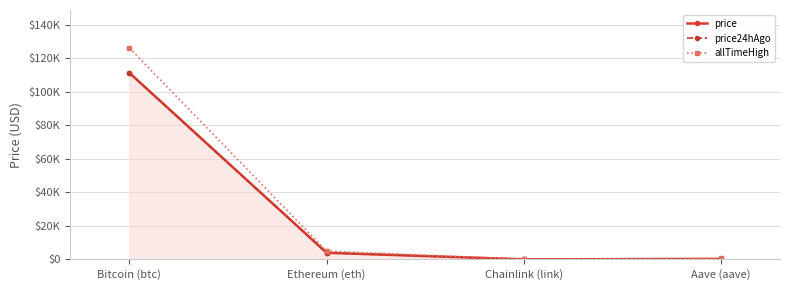

True or false: allTimeHigh has a value of 52.7 at Chainlink (link).

True